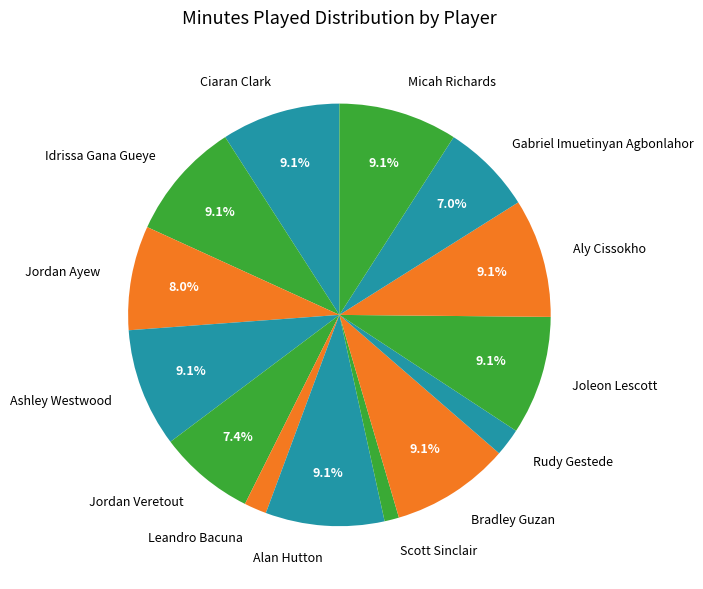

Is the sum of Joleon Lescott and Leandro Bacuna greater than half?

No